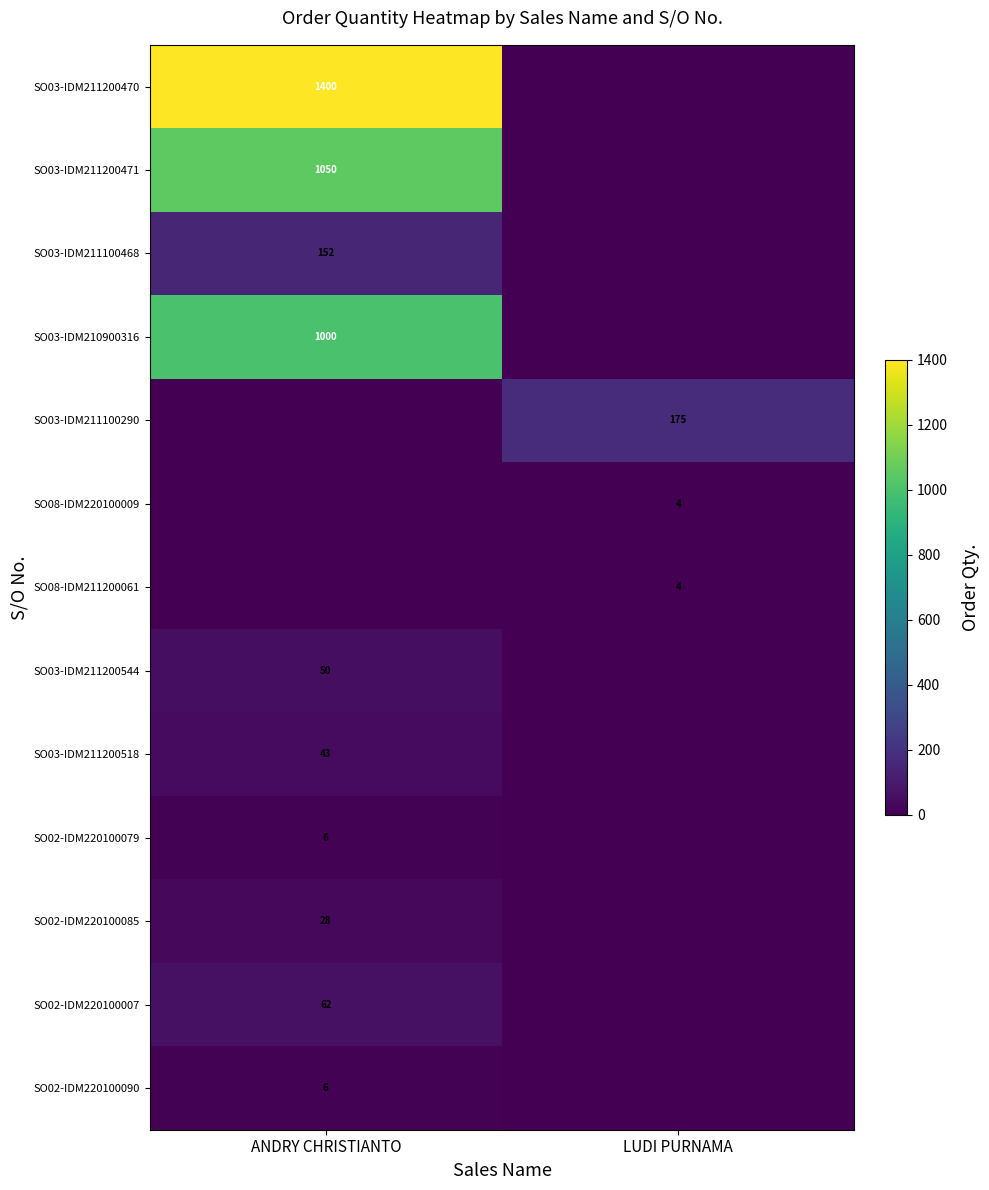

How many categories are shown in the chart?

2